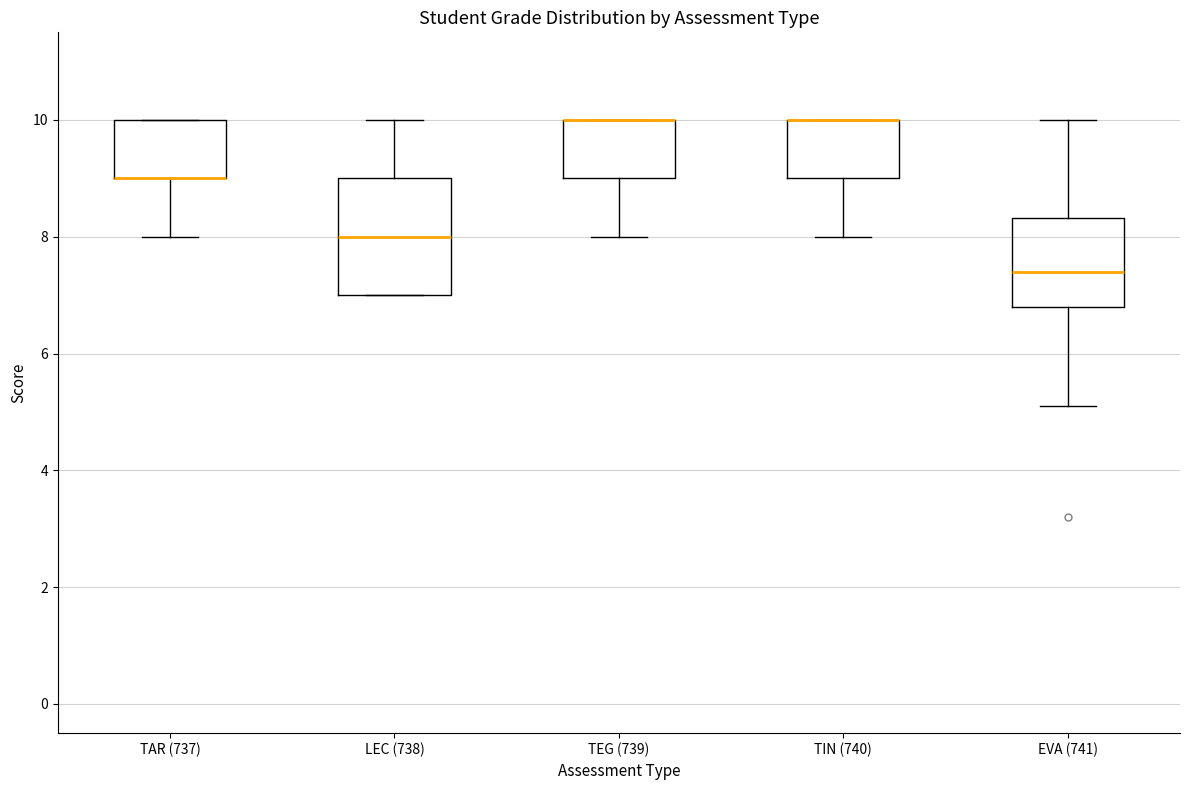

Reading left to right, transcribe this box plot: for each box, give where its median line is, the range the box spans, and where its two whiskers end, as read against the y-axis. The values are not printed on the chart, so give them approximately, as read against the axis.

TAR (737): median 9.0 (drawn on the box's lower edge), box 9.0 to 10.0, whiskers 8.0 to 10.0
LEC (738): median 8.0, box 7.0 to 9.0, whiskers 7.0 to 10.0
TEG (739): median 10.0 (drawn on the box's upper edge), box 9.0 to 10.0, whiskers 8.0 to 10.0
TIN (740): median 10.0 (drawn on the box's upper edge), box 9.0 to 10.0, whiskers 8.0 to 10.0
EVA (741): median 7.4, box 6.8 to 8.4, whiskers 5.2 to 10.0